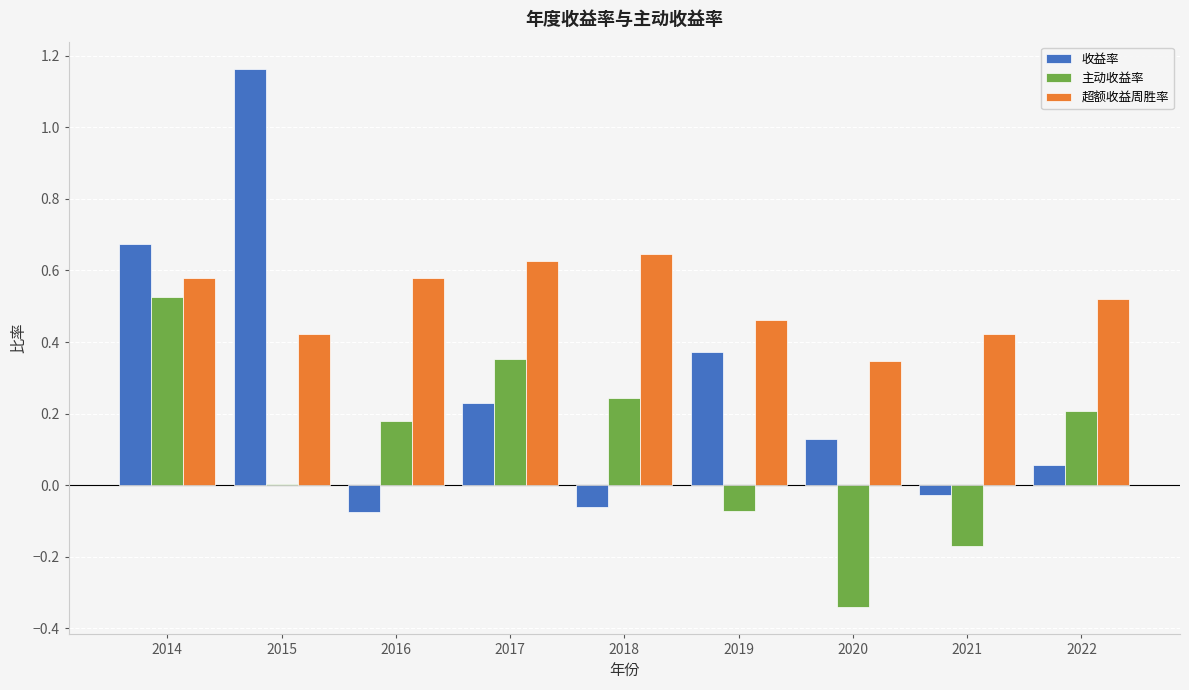

Which series changed the most between 2018 and 2020?

主动收益率